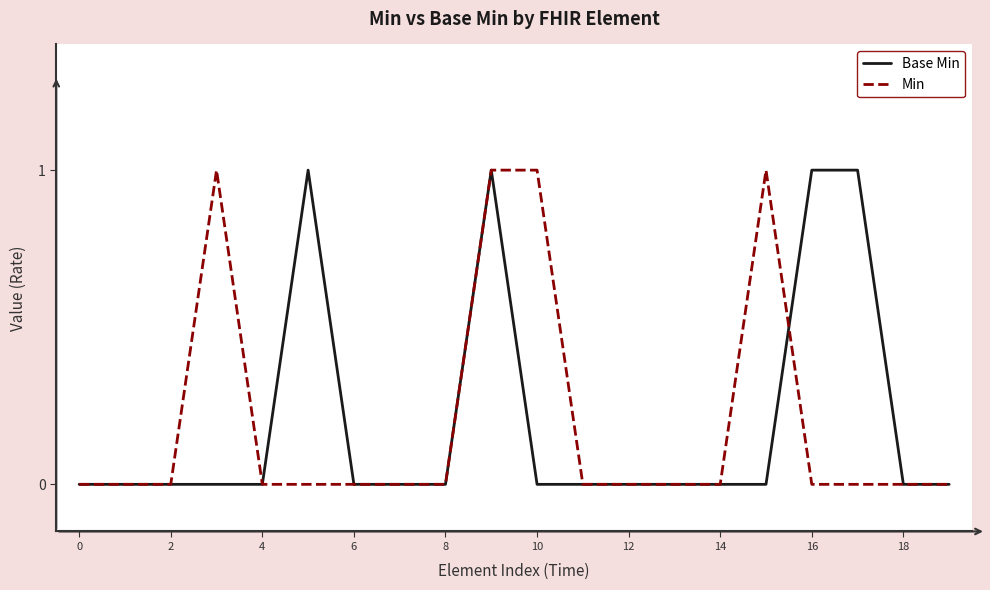

Does the chart display data point markers on the line(s)?

No